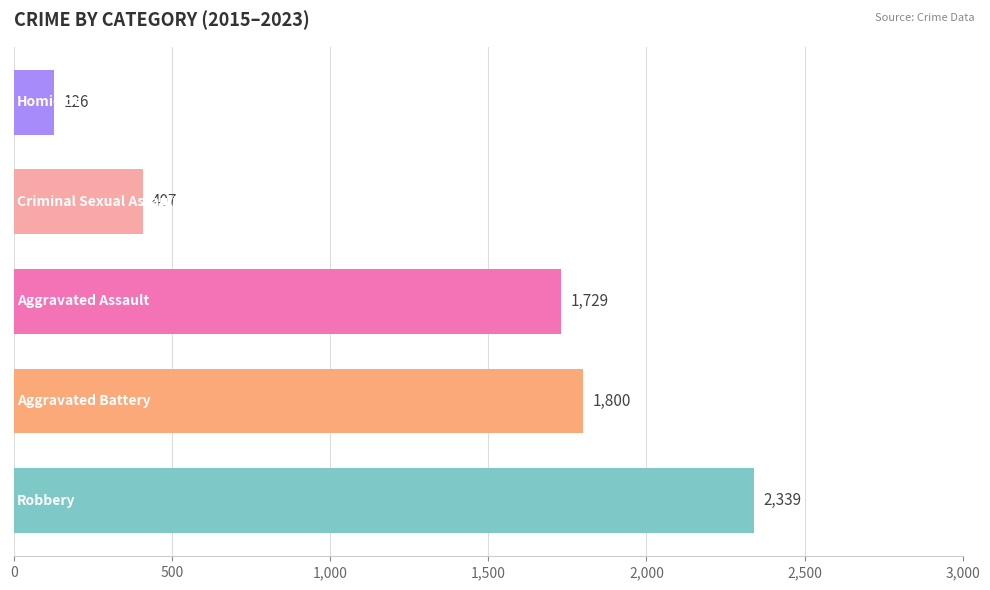

What is the minimum value shown in the chart?

126